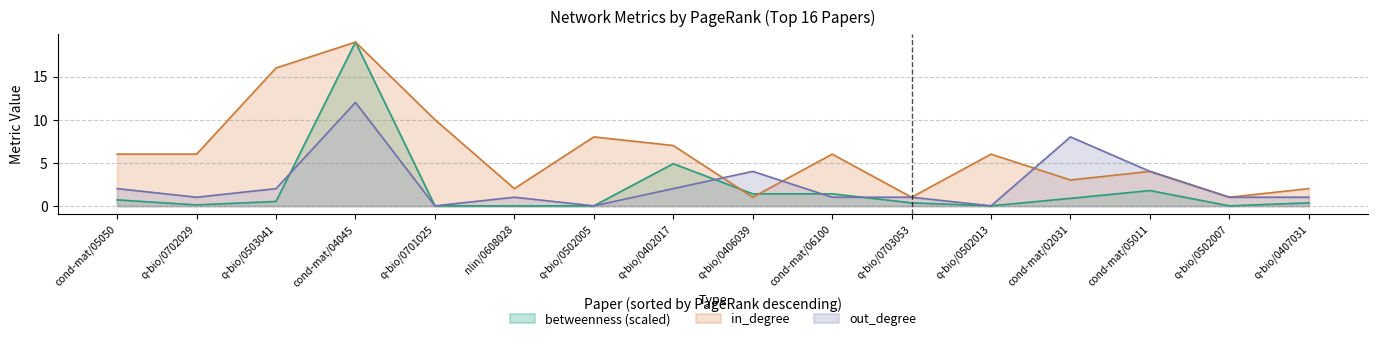

Is it true that in_degree equals 5.3 at q-bio/0502005?

False